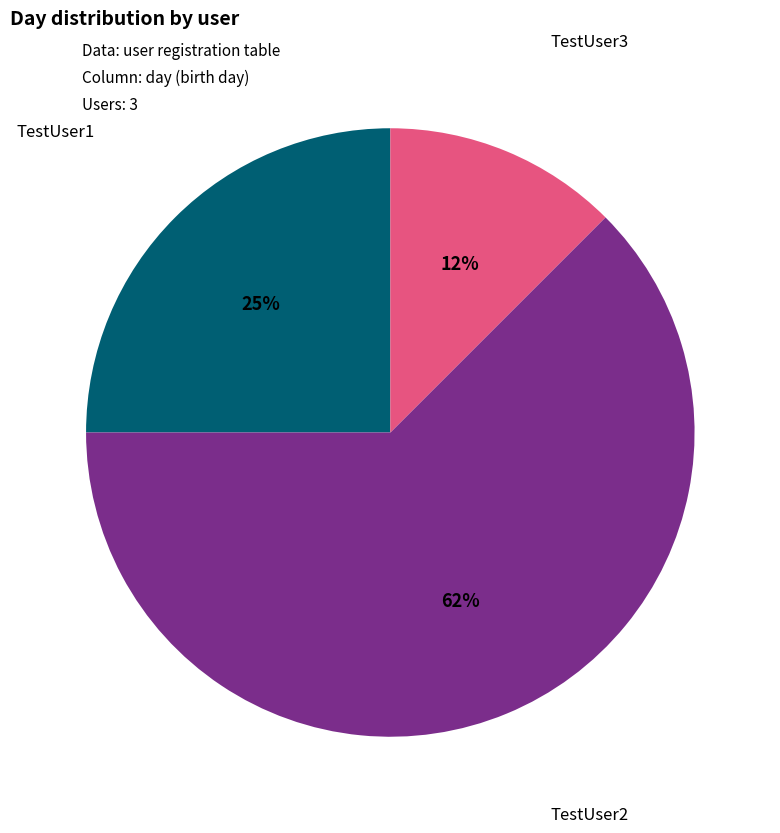

Rank the categories by value from highest to lowest.

TestUser2, TestUser1, TestUser3